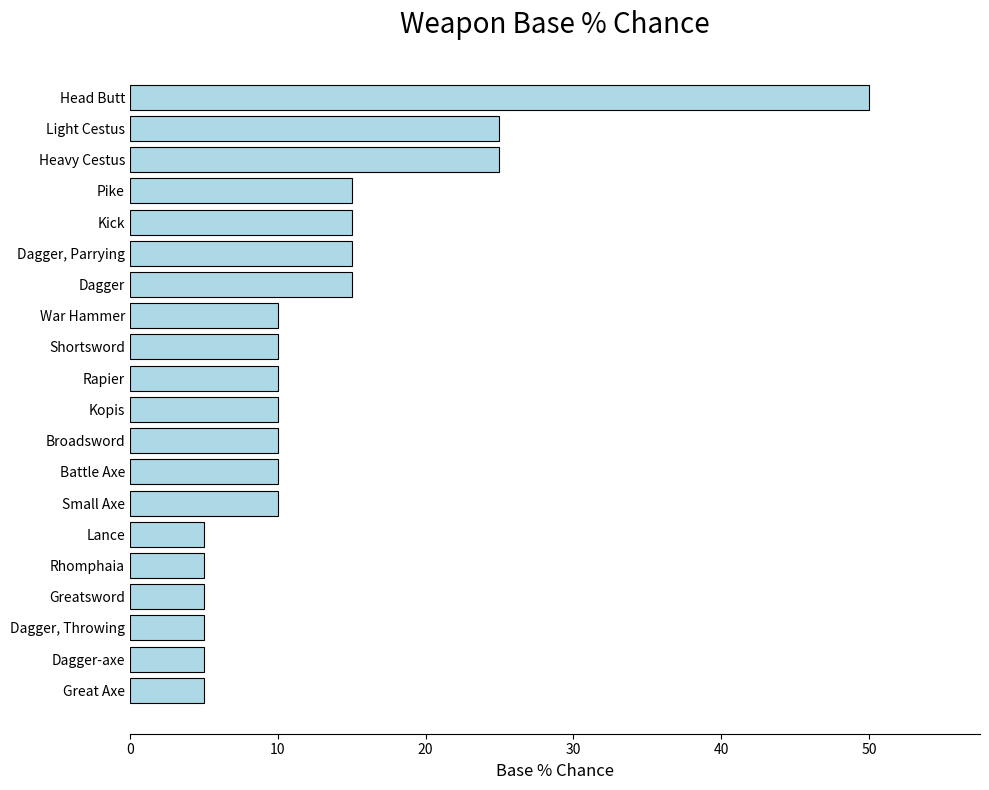

Reading top to bottom, extract all data points from this chart.

50	25	25	15	15	15	15	10	10	10	10	10	10	10	5	5	5	5	5	5